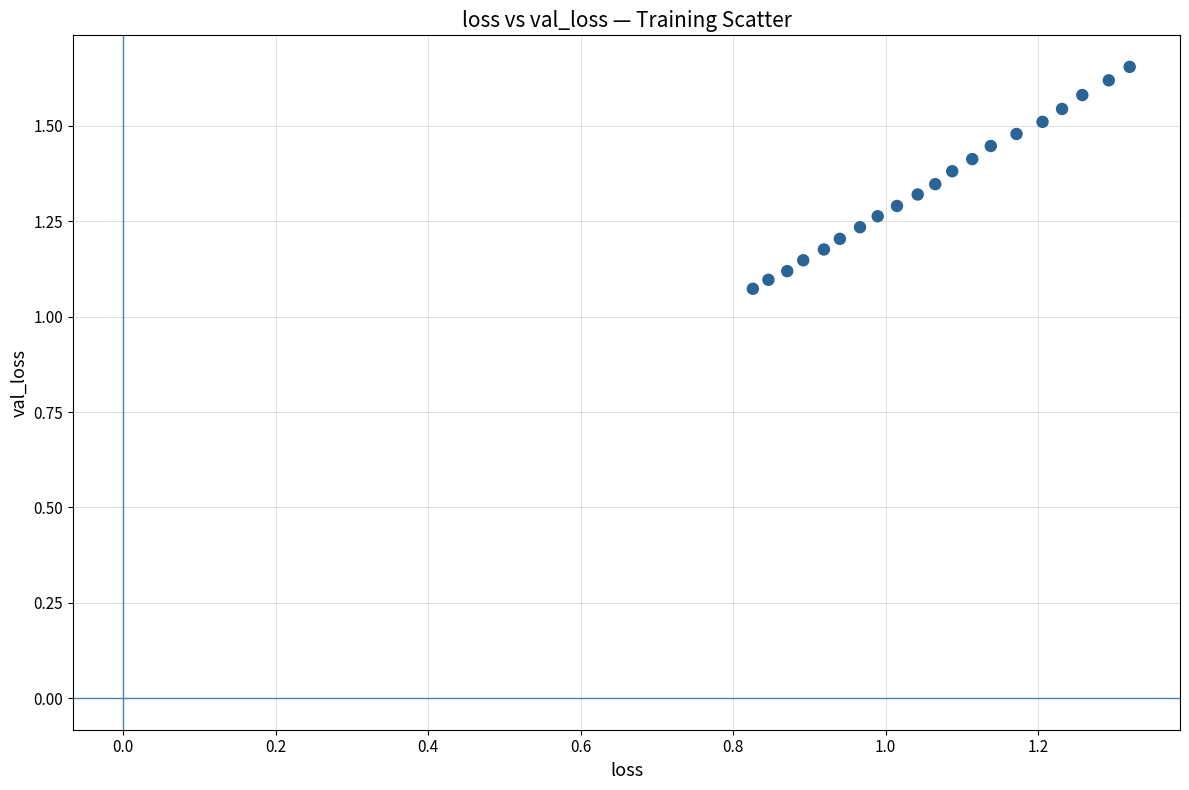

What is the range of Y values (max minus min)?

0.6